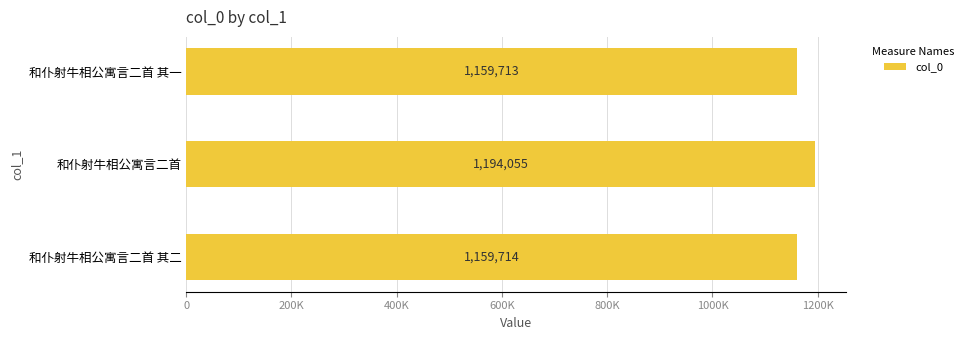

What is the greatest value displayed?

1194055